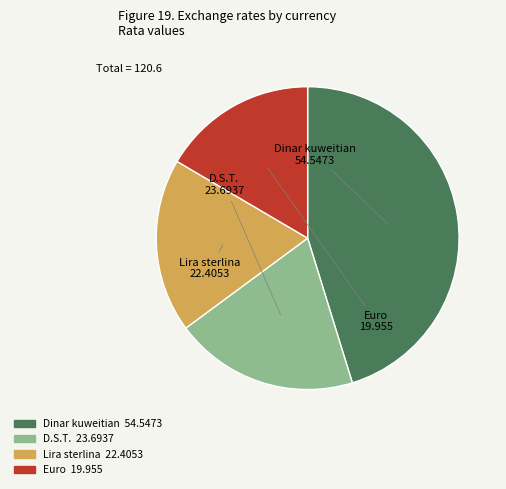

What is the largest slice in the pie chart?

Dinar kuweitian